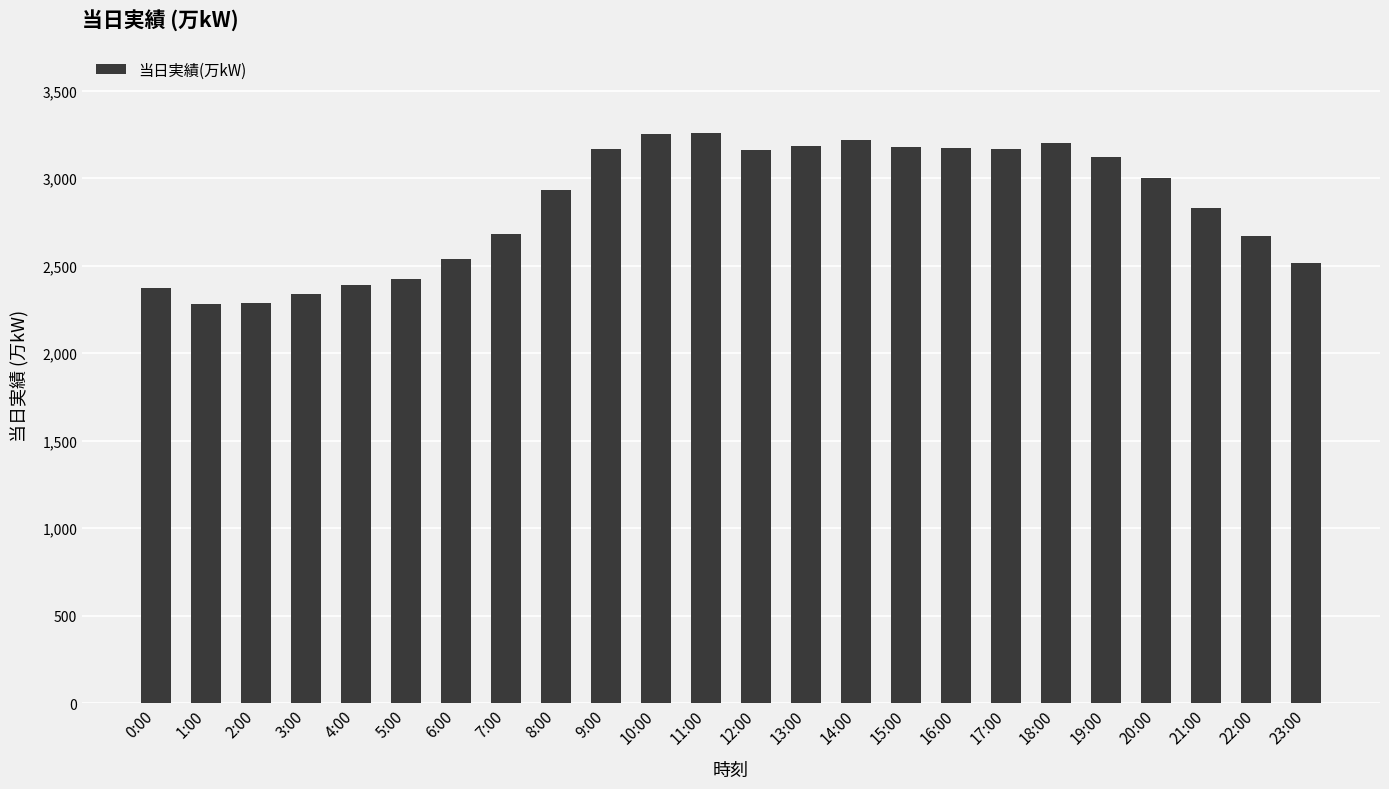

What is the value of the 21st bar from the left?

2998